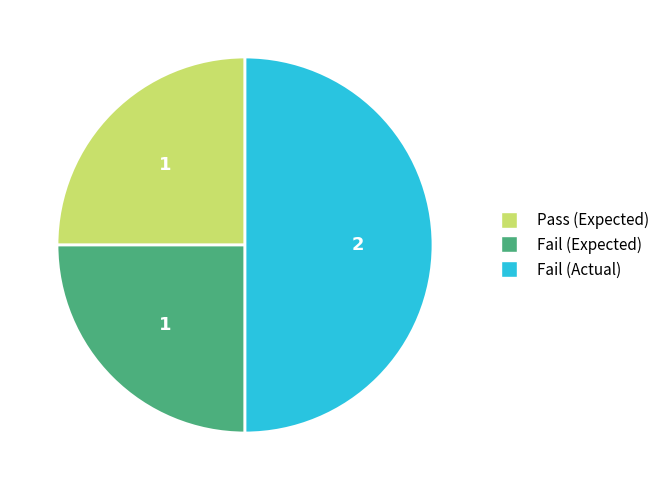

Is it true that Fail (Actual) is 43% of the pie?

False